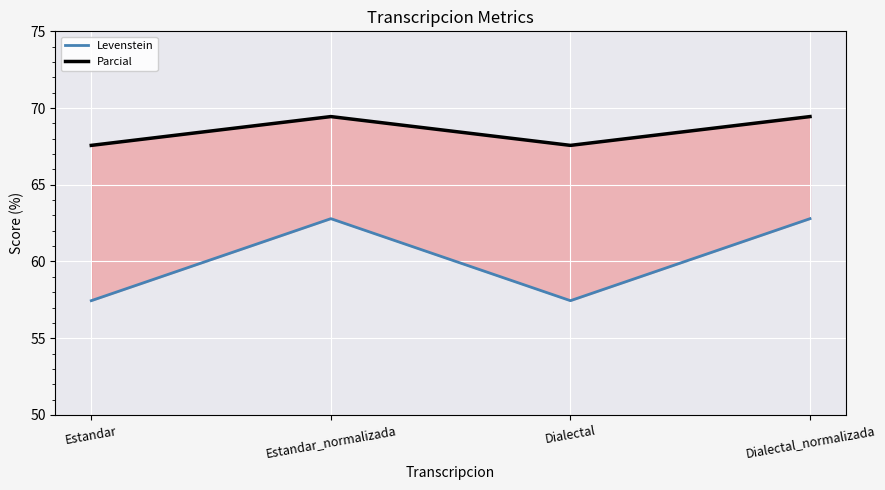

True or false: Levenstein and Parcial intersect in this chart.

False